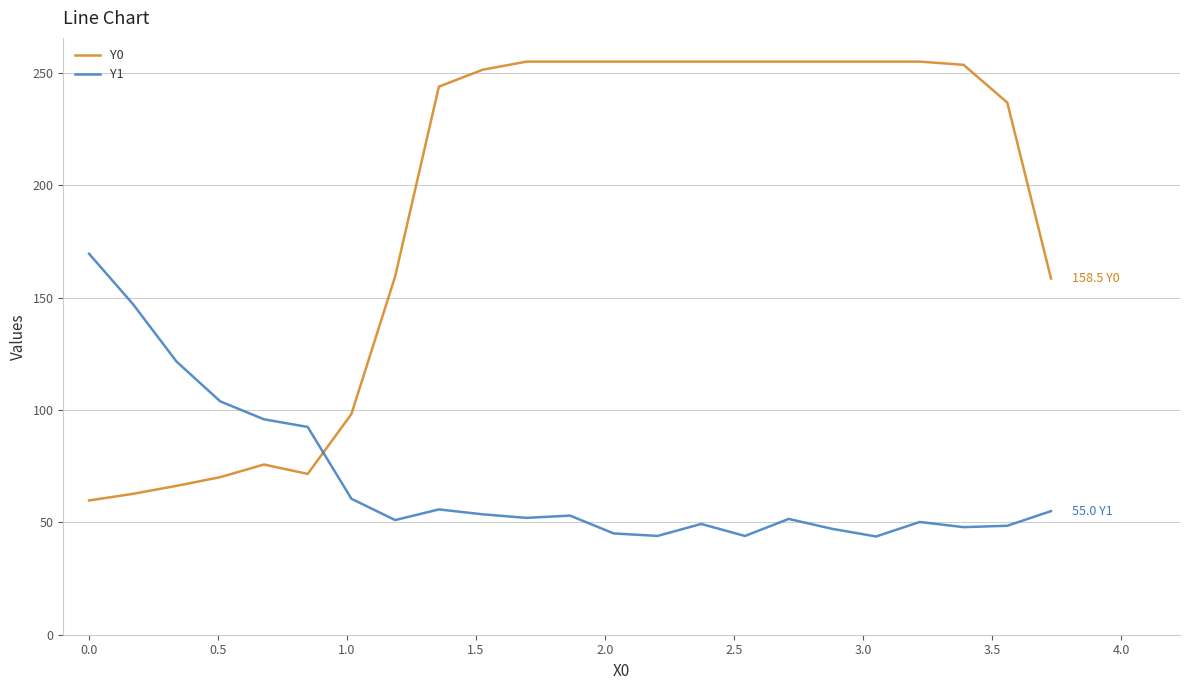

Which series ends up on top after the final intersection of Y0 and Y1?

Y0